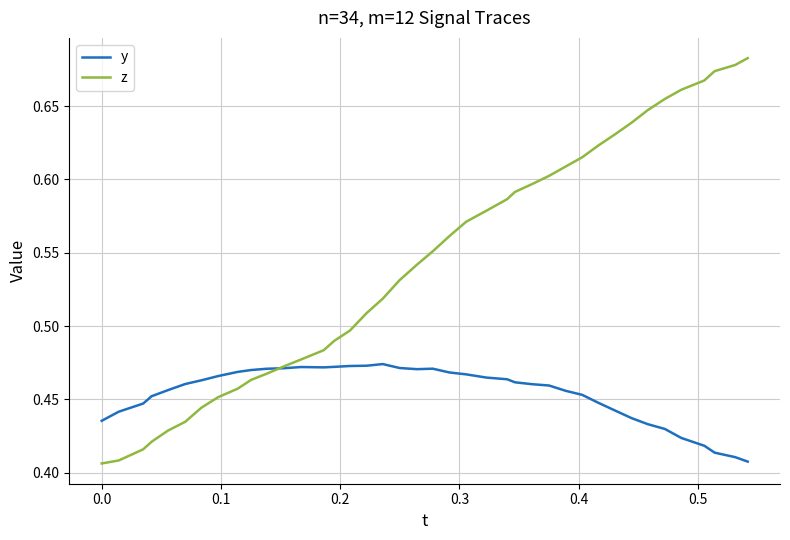

Which series has the widest spread of values?

z